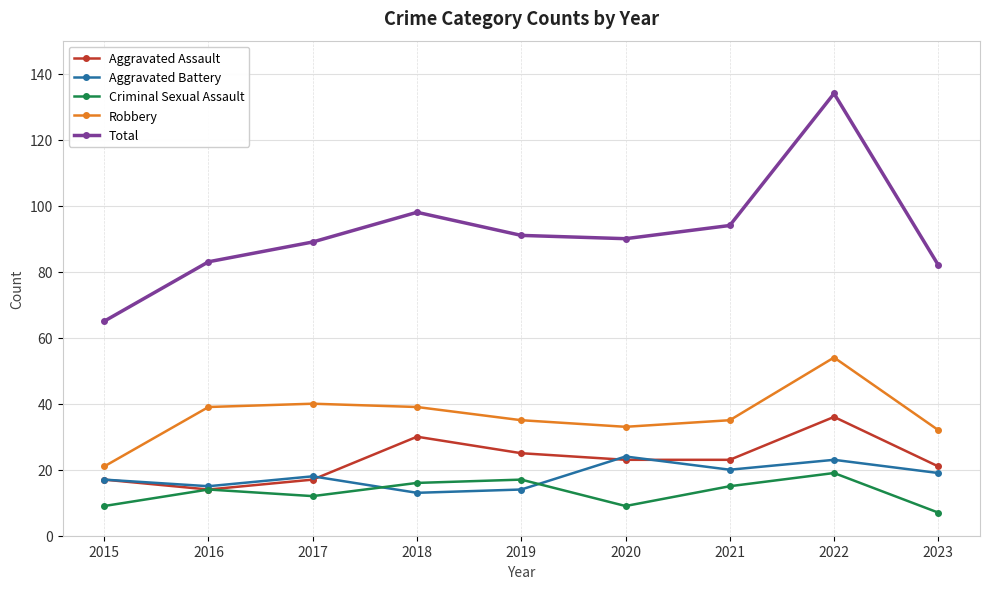

Read the Aggravated Battery value at 2021.

20